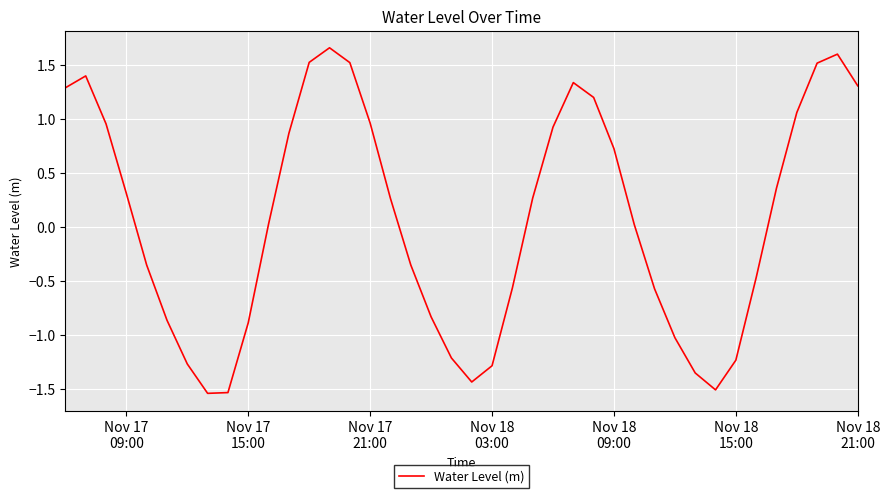

How many interior local peaks (higher than both neighbors) does the data have?

4